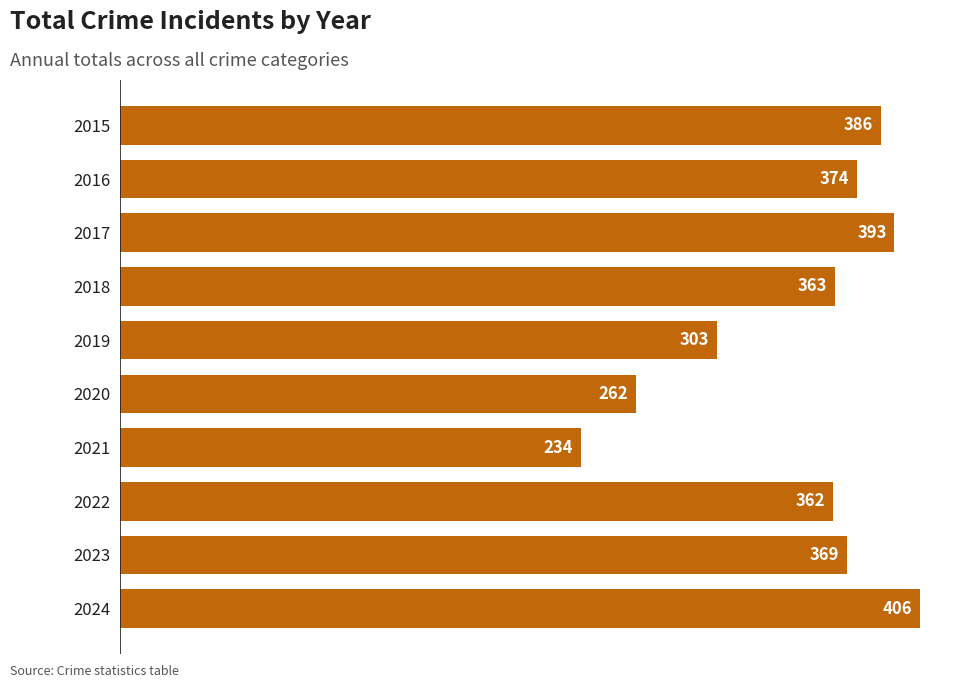

Count the number of categories in the chart.

10